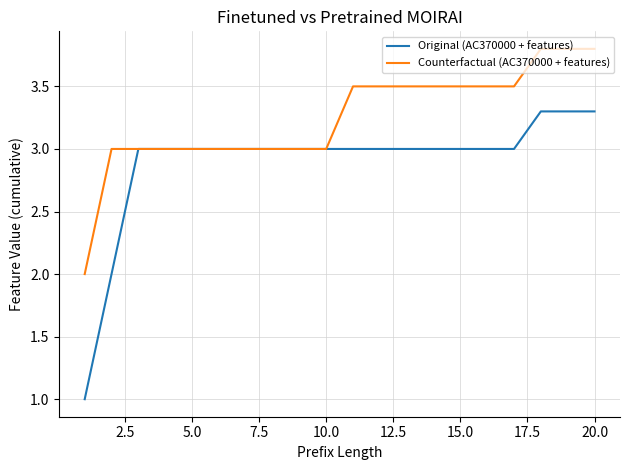

Which series has the widest spread of values?

Original (AC370000 + features)